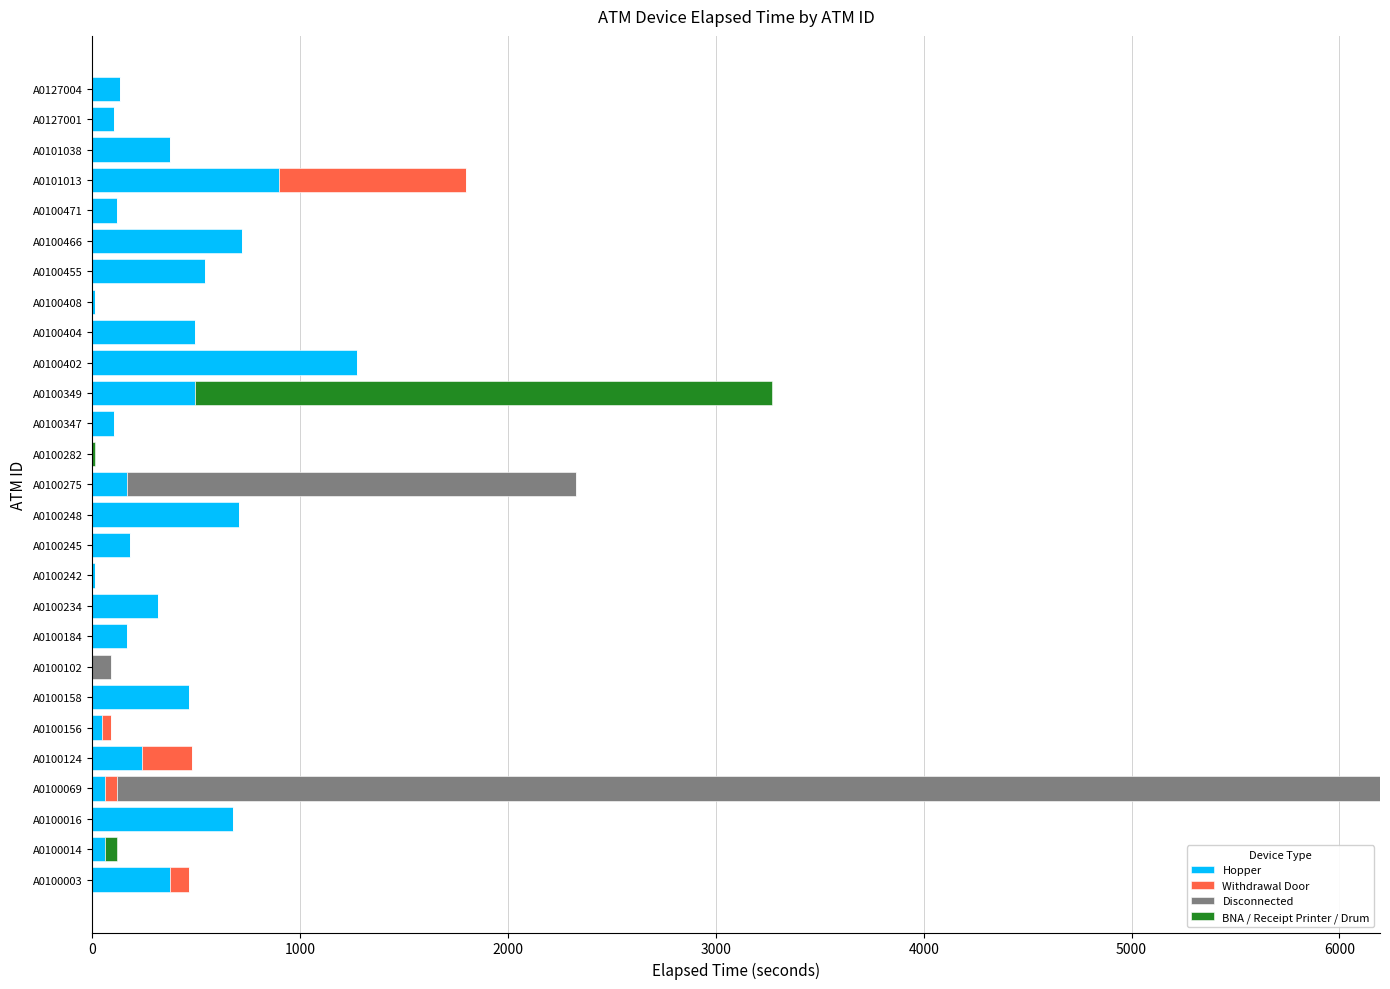

True or false: Hopper has a value of 557 at A0100234.

False